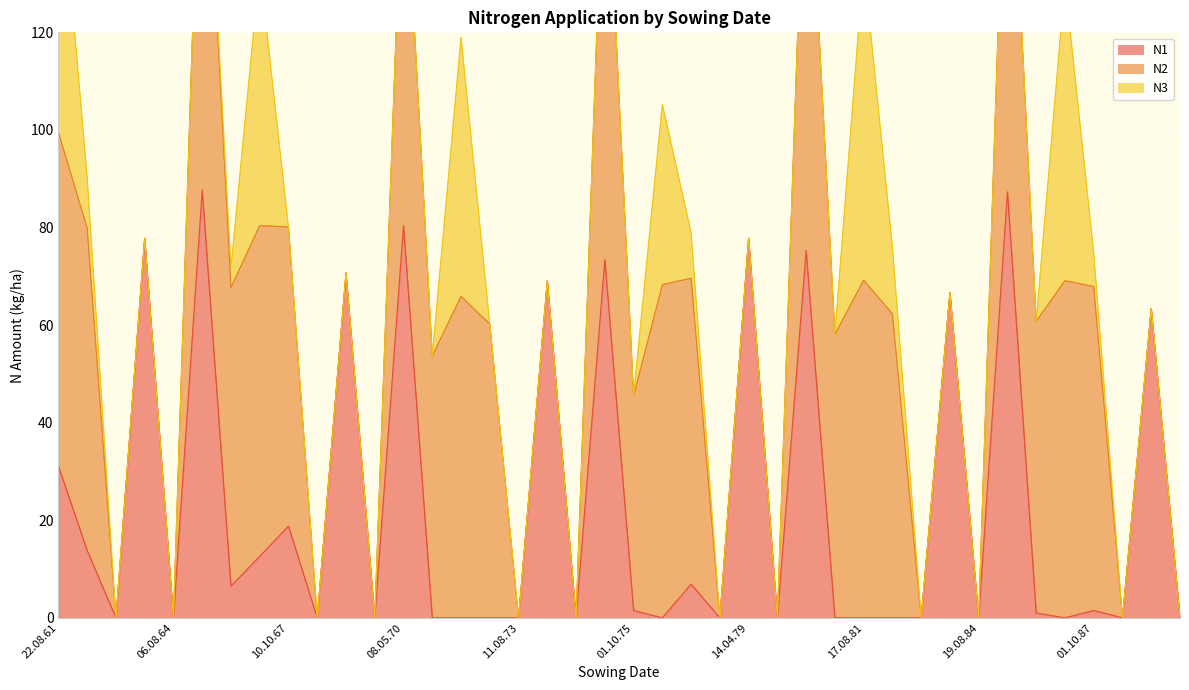

Rank the series by their average value, from lowest to highest.

N3, N1, N2